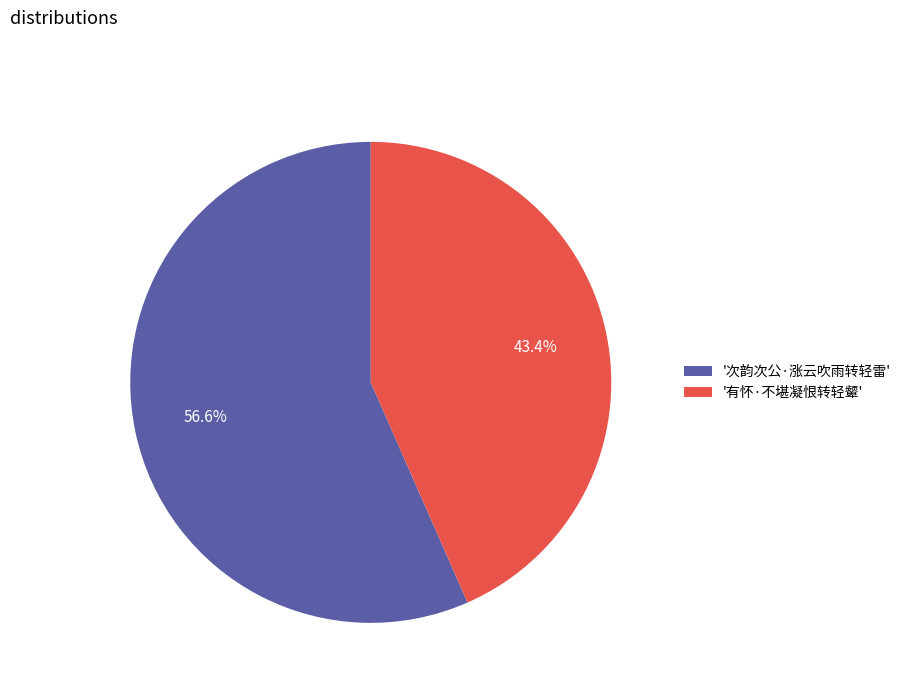

Rank the categories by value from lowest to highest.

'有怀·不堪凝恨转轻颦', '次韵次公·涨云吹雨转轻雷'